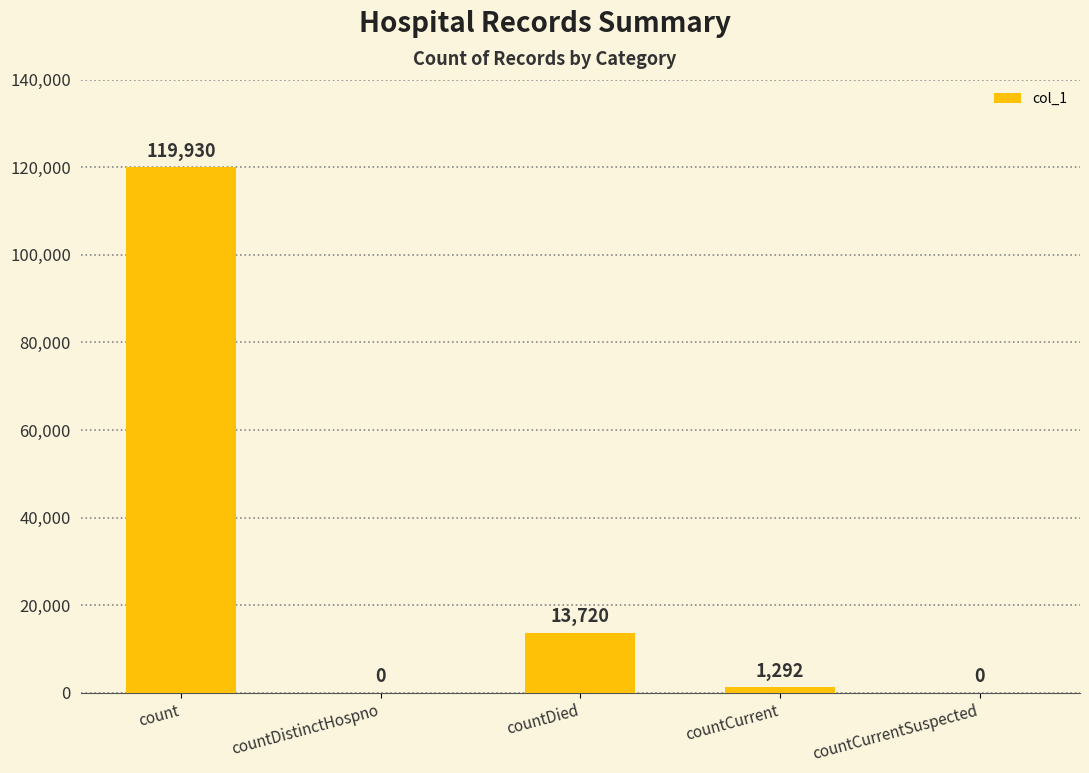

Count the number of categories in the chart.

5